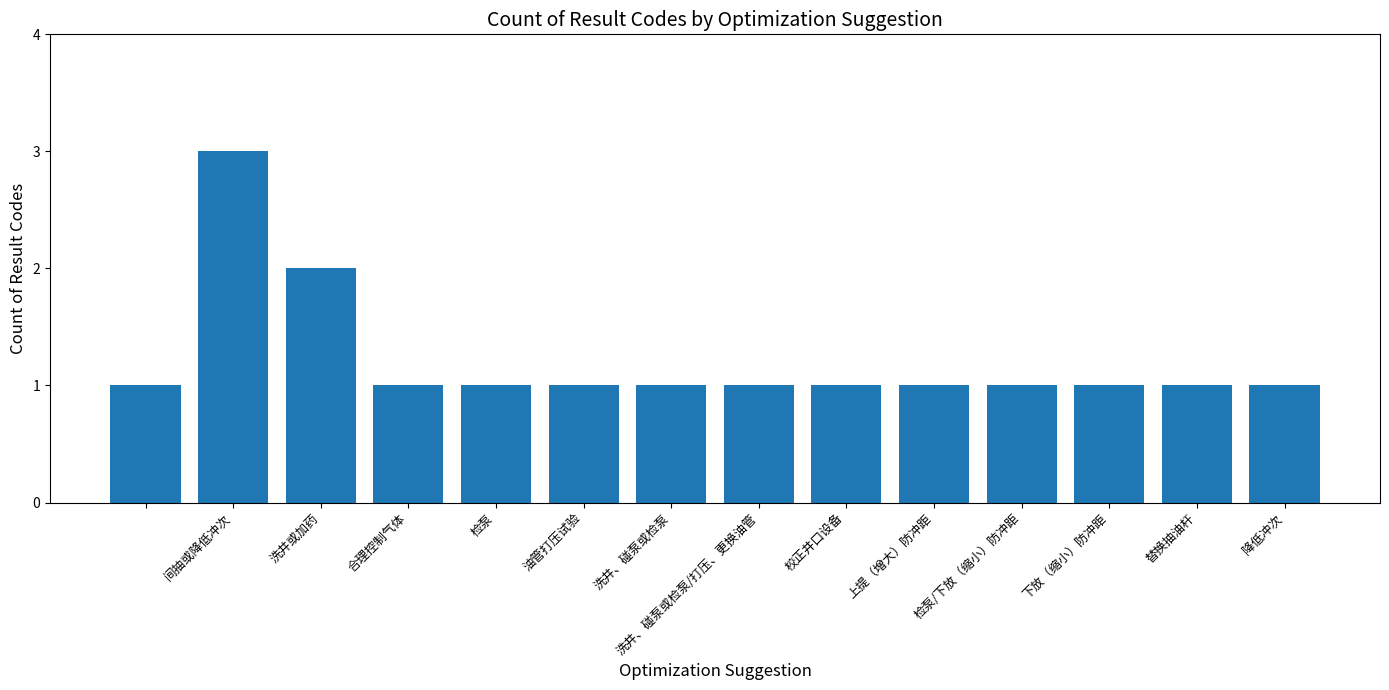

What is the sum of all values?

17